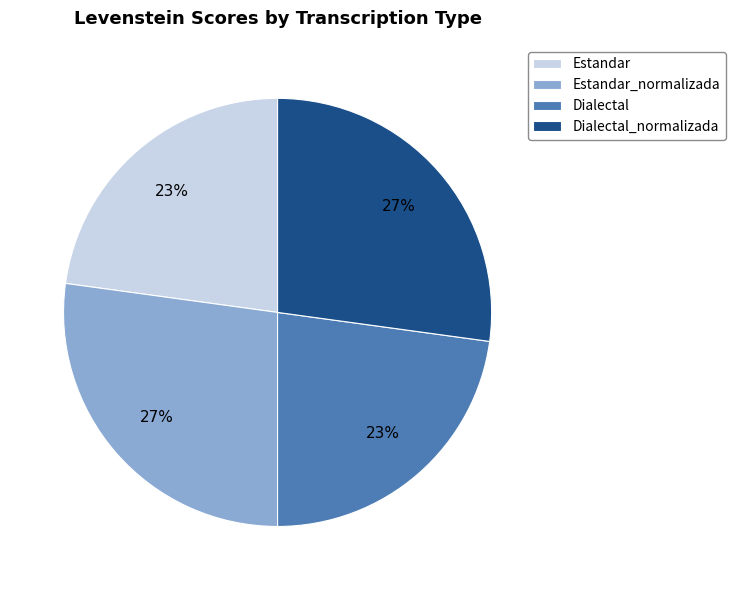

To the nearest percent, what percentage of the pie is Estandar_normalizada?

27%